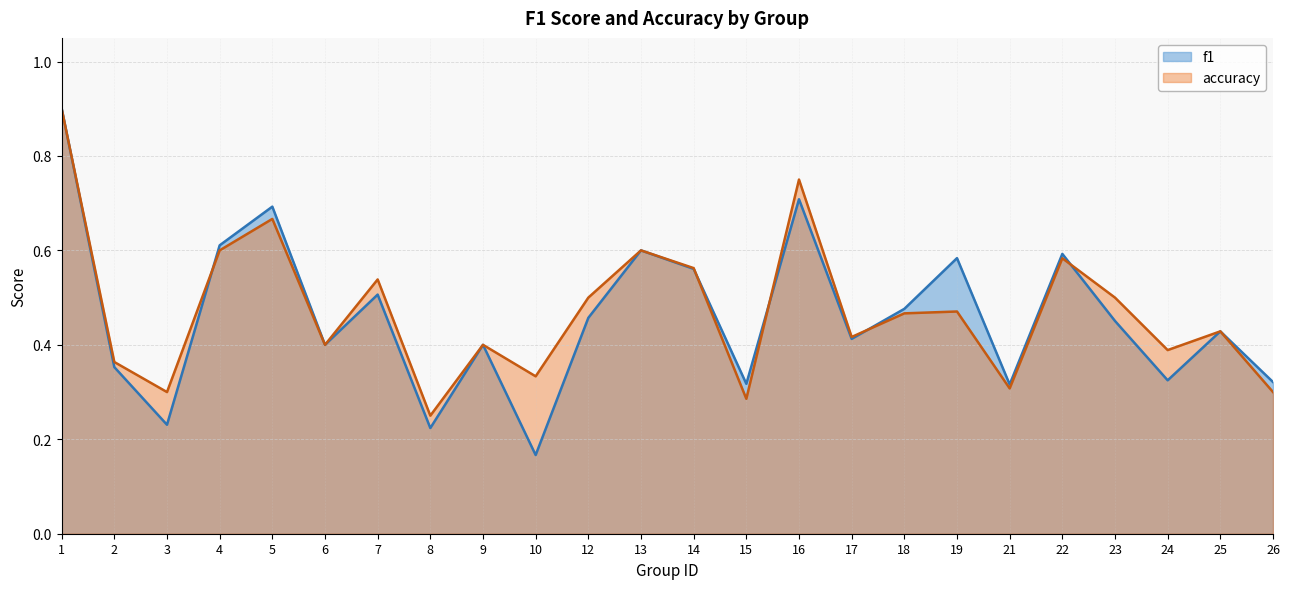

Between 15 and 19, which series saw the biggest shift?

f1